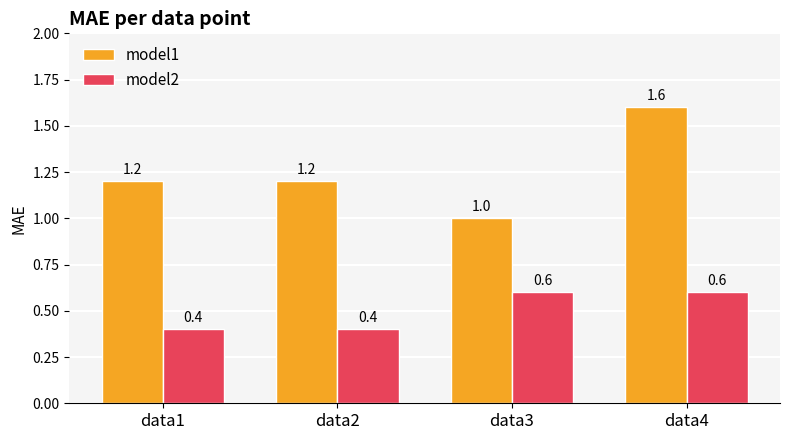

True or false: model2 has a value of 0.6 at data3.

True